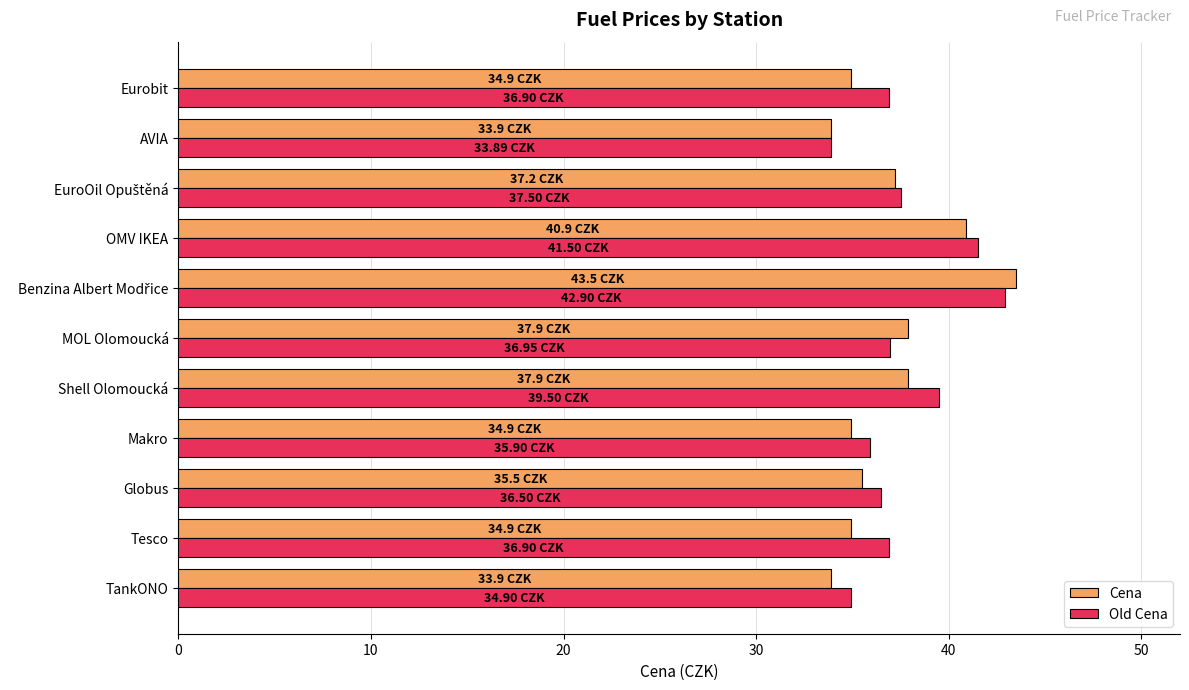

What is the maximum value for Old Cena?

42.9